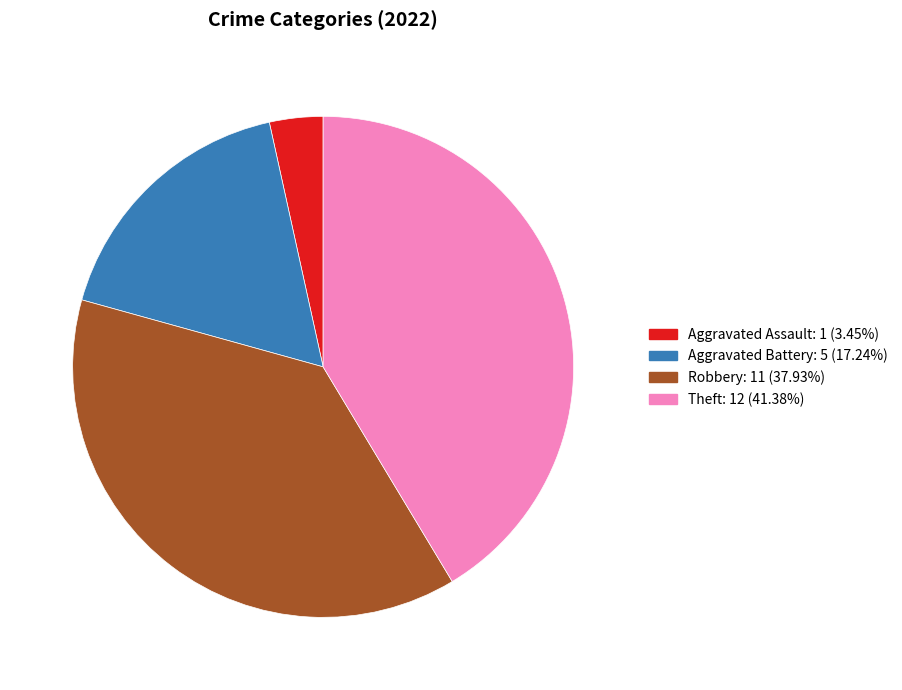

Does any single category account for the majority?

No